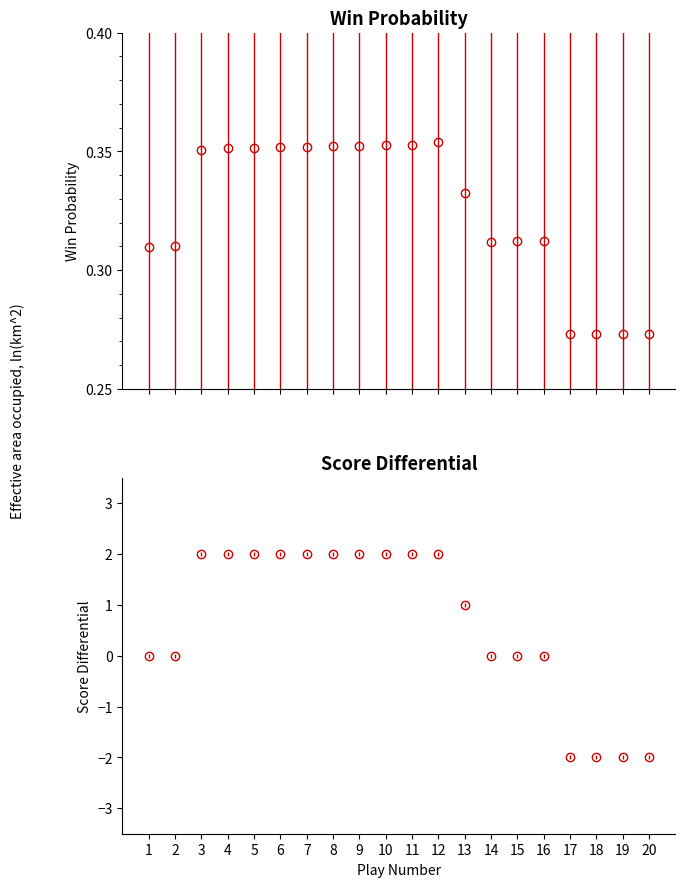

How many intersections are there between naive_win_prob and win_prob?

2